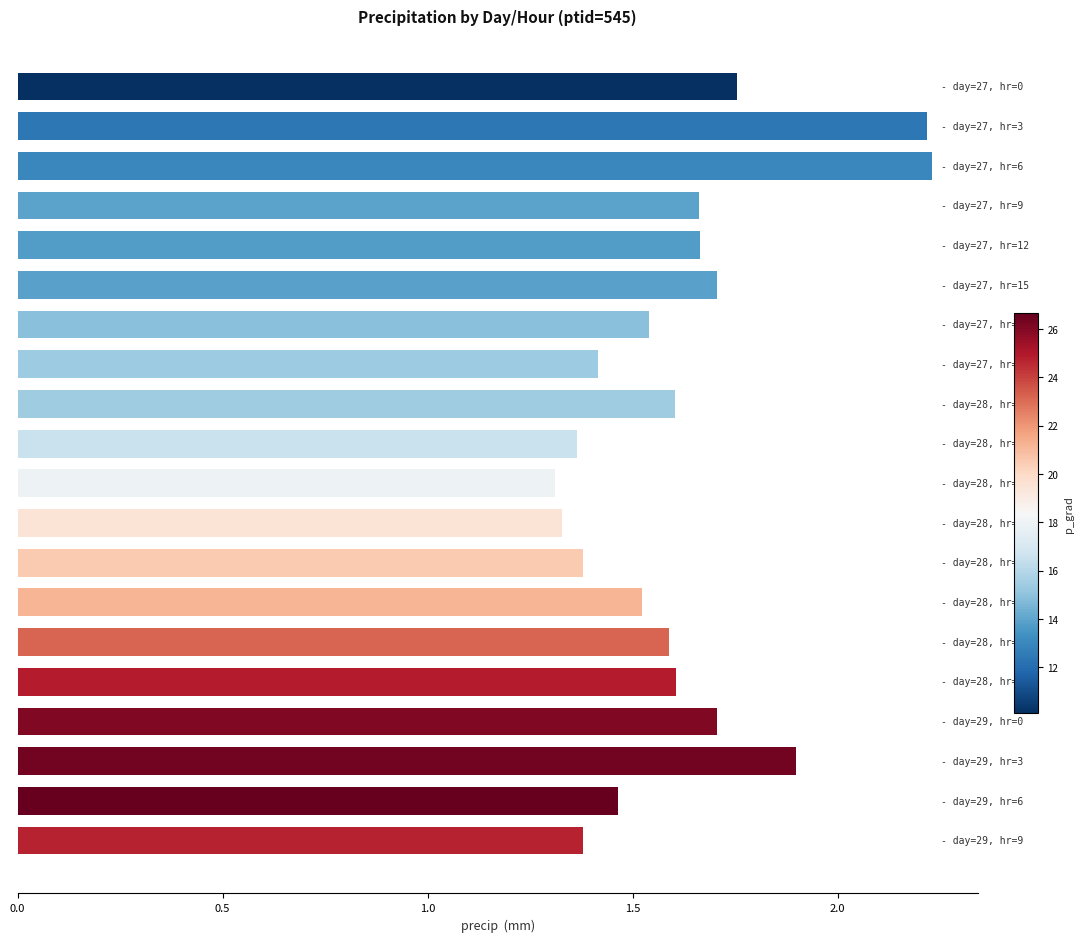

What is the difference between the second highest and minimum values?

0.9